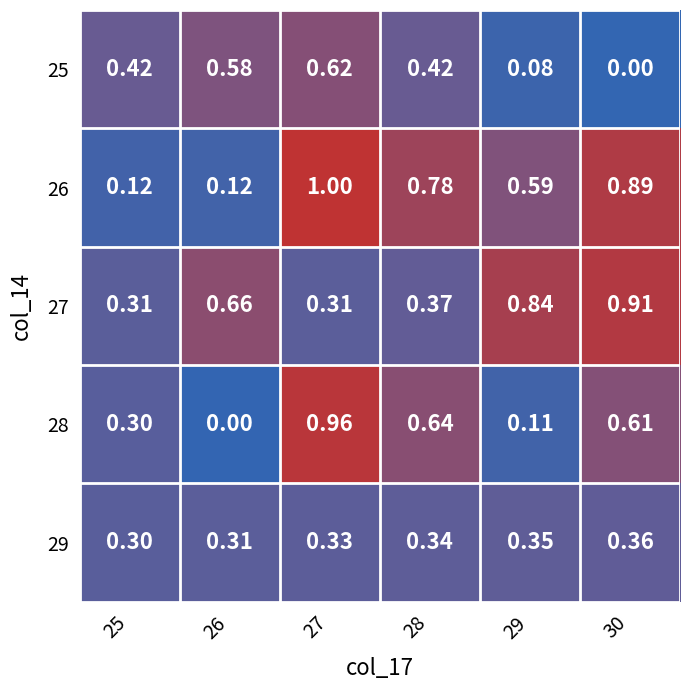

Is the value of 25 at 30 greater than the value of 26 at 29?

No